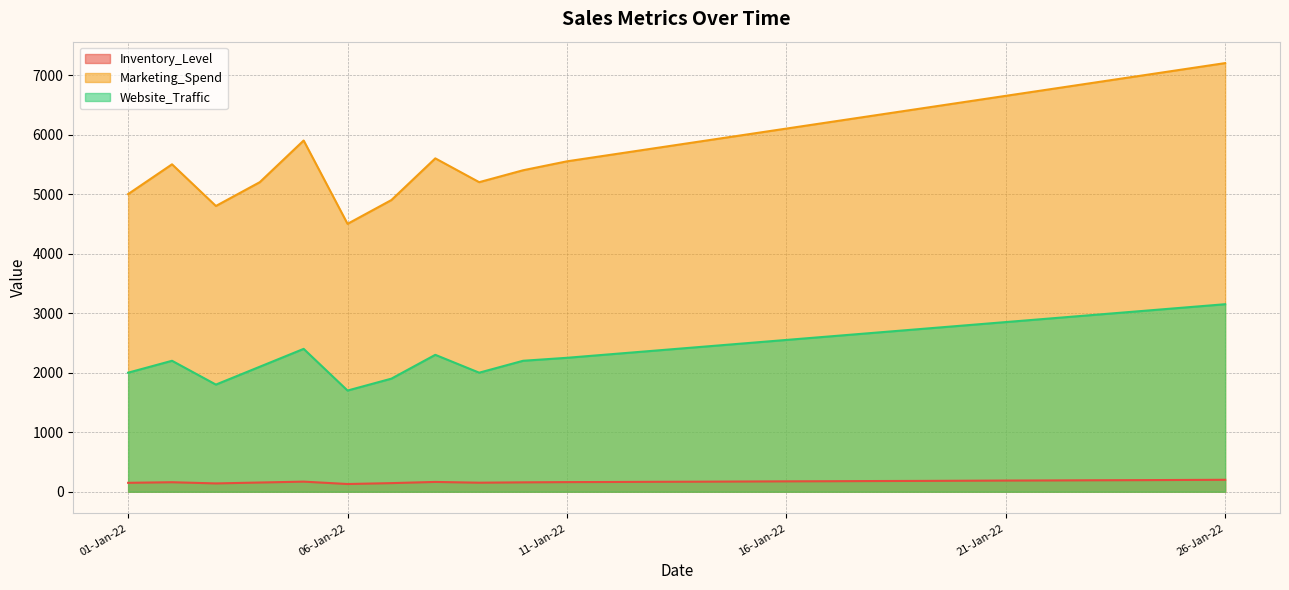

Rank the series by their average value, from highest to lowest.

Marketing_Spend, Website_Traffic, Inventory_Level